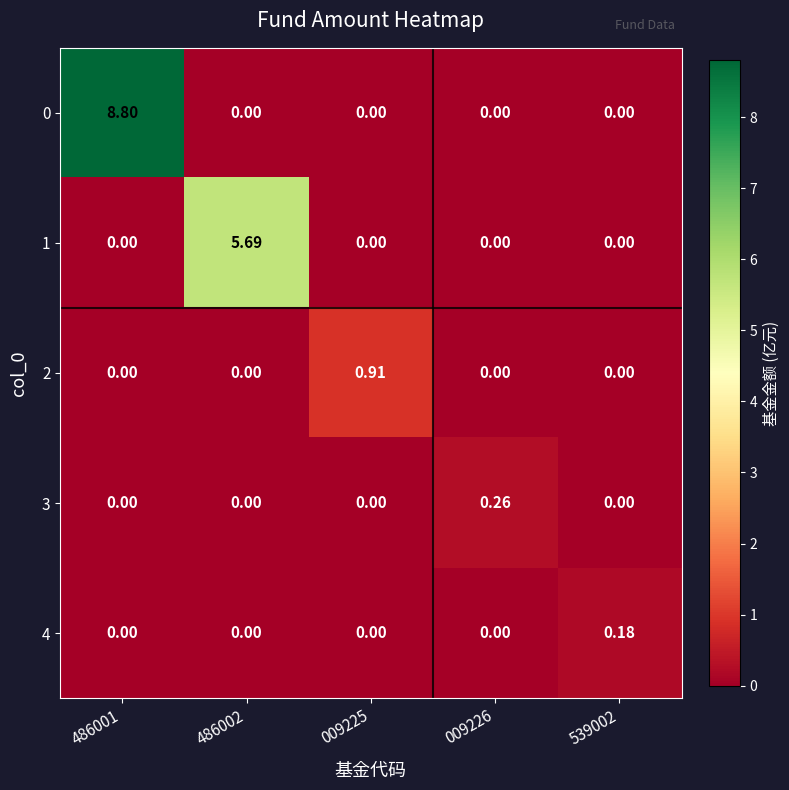

Is the value of 1 at 539002 greater than the value of 2 at 009225?

No